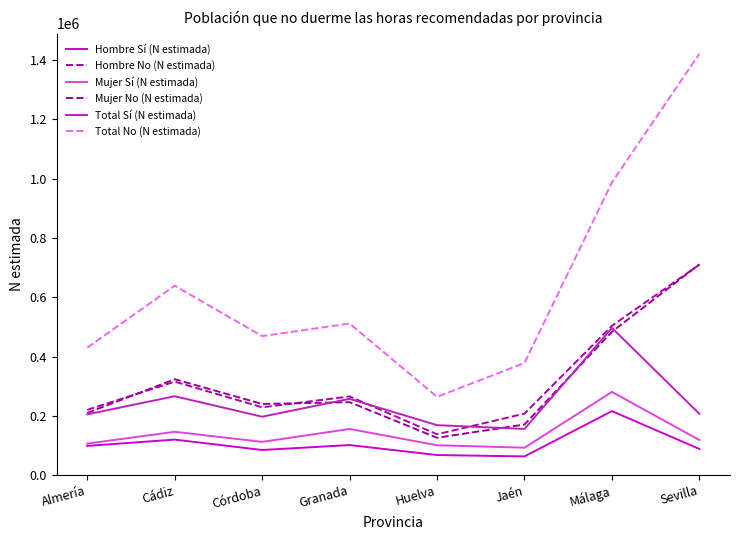

Does the chart display data point markers on the line(s)?

No